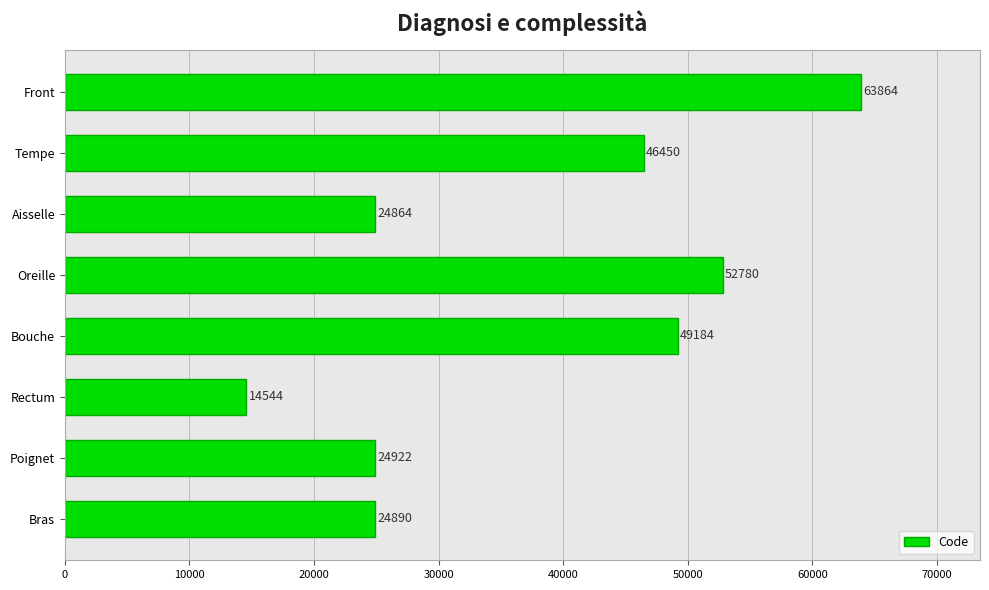

At which label is the value closest to 39204?

Tempe